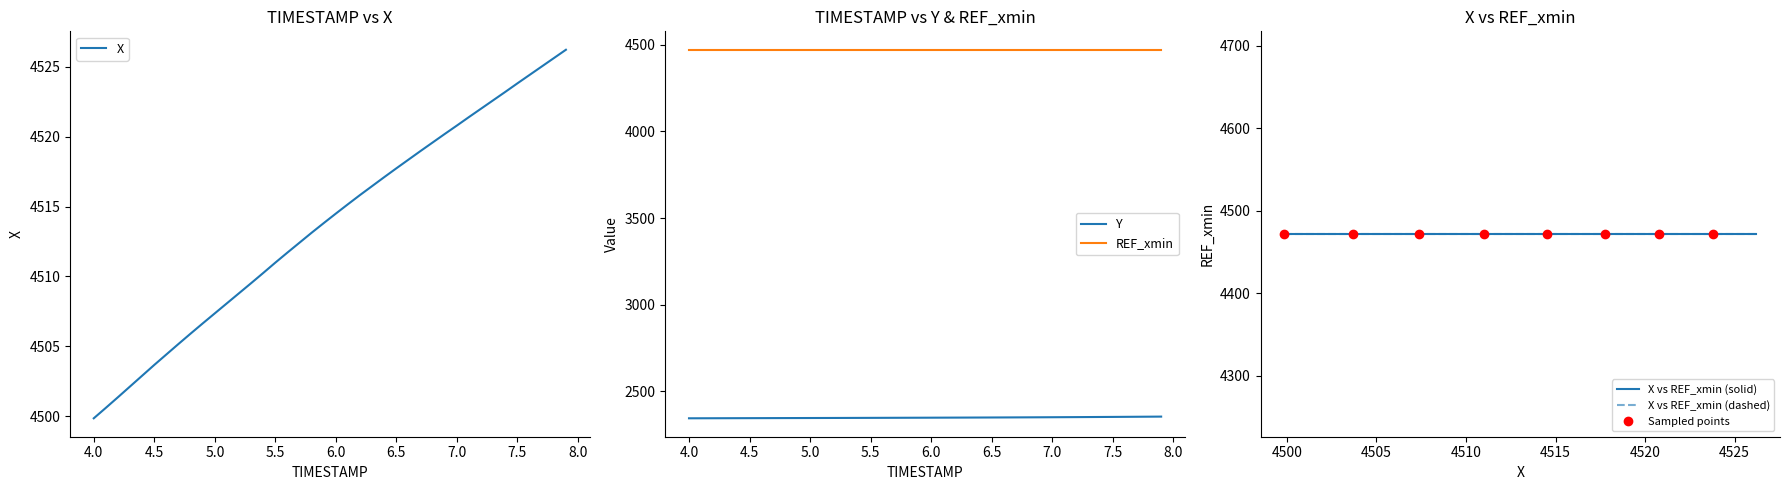

Is this an area chart (filled region under the line)?

No